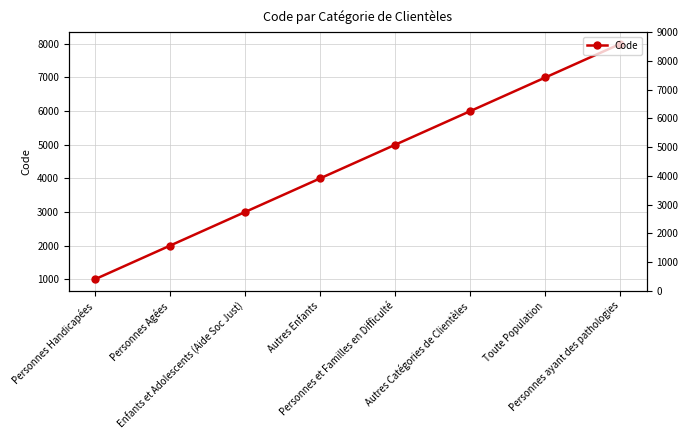

List the labels in order of value, smallest first.

Personnes Handicapées, Personnes Agées, Enfants et Adolescents (Aide Soc Just), Autres Enfants, Personnes et Familles en Difficulté, Autres Catégories de Clientèles, Toute Population, Personnes ayant des pathologies